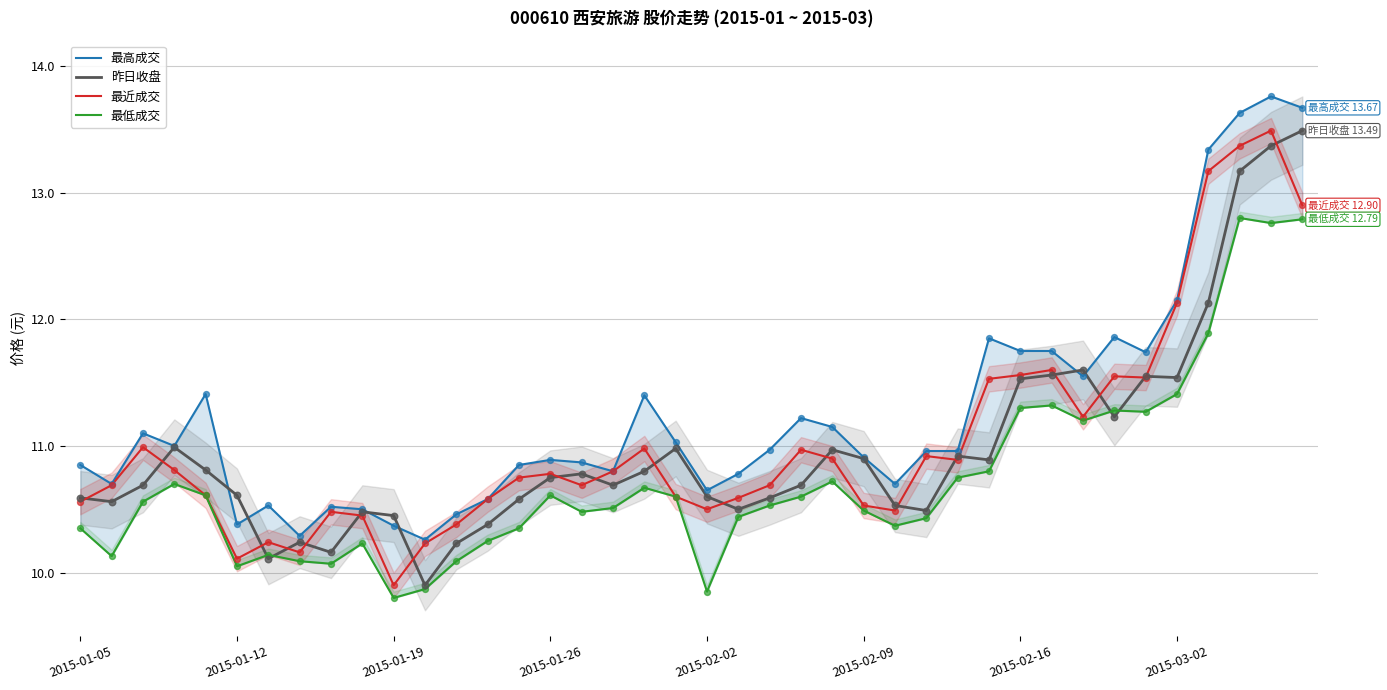

Which series has the largest total across all categories?

最高成交